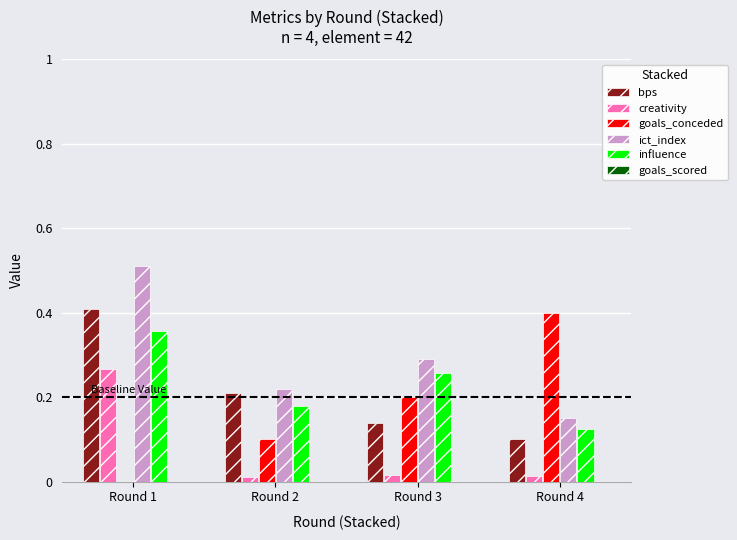

What is the total value across all series at Round 2?

0.7